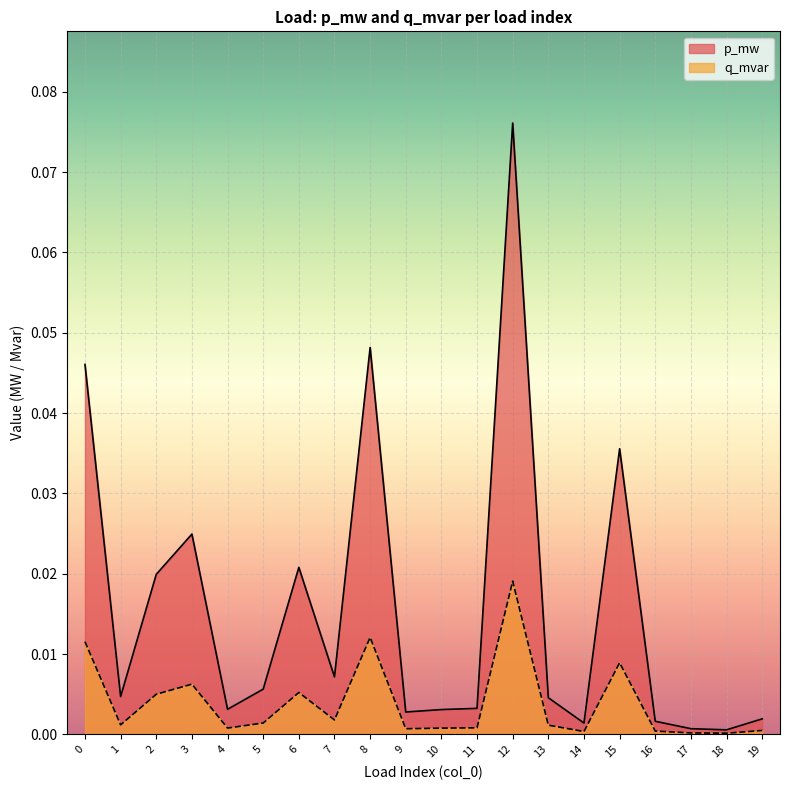

True or false: q_mvar and p_mw cross at least once.

False